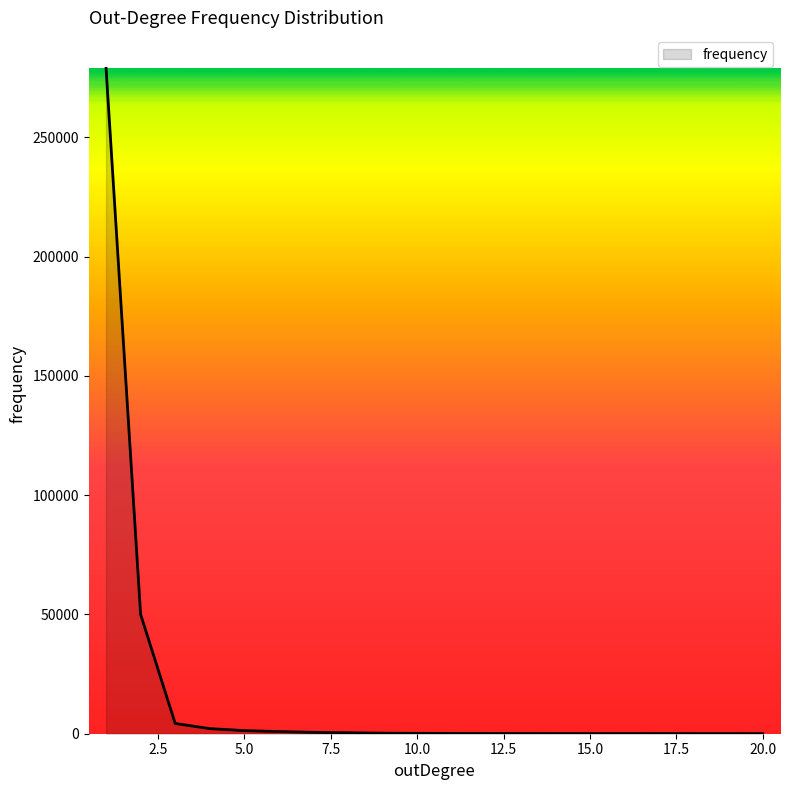

What is the difference between the maximum and minimum values?

278866